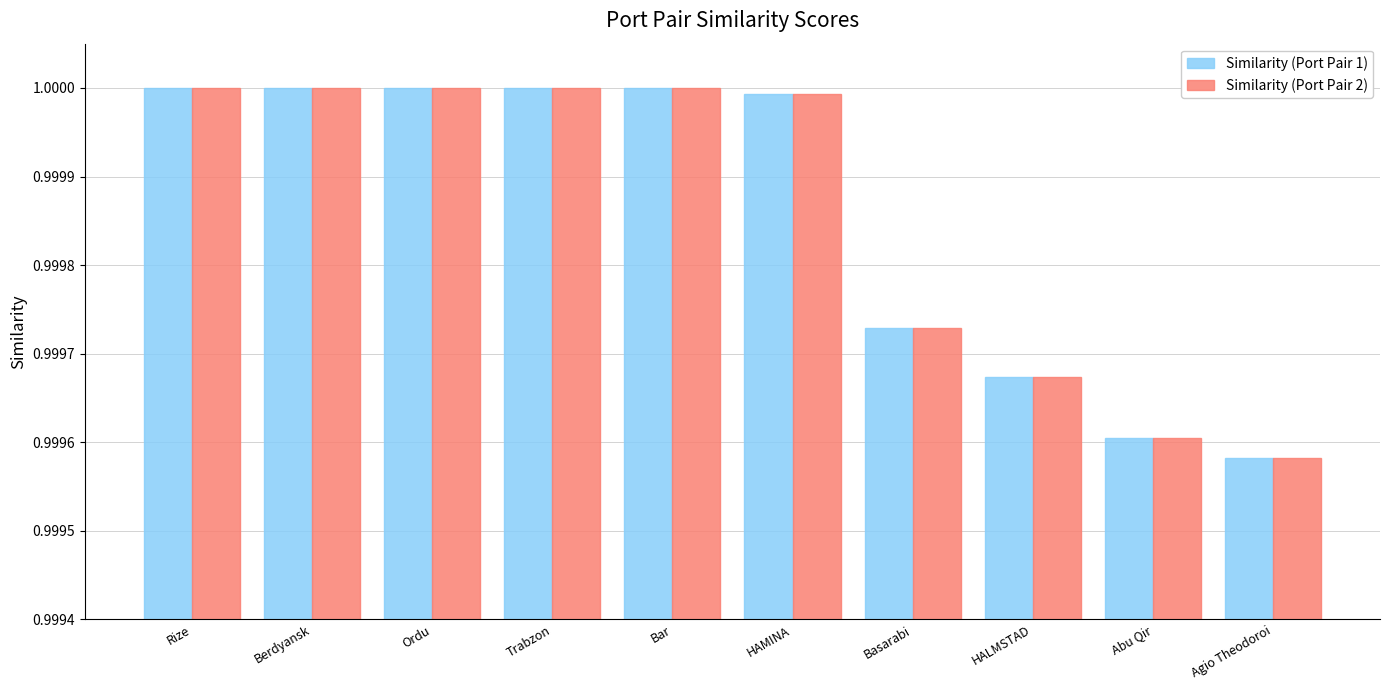

How many series are shown in this chart?

2